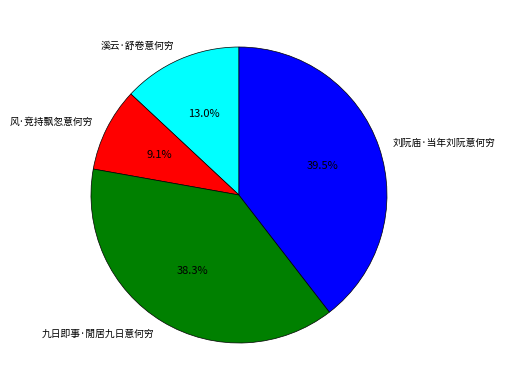

What is the ratio of the value at 九日即事·閒居九日意何穷 to the value at 刘阮庙·当年刘阮意何穷?

1.0